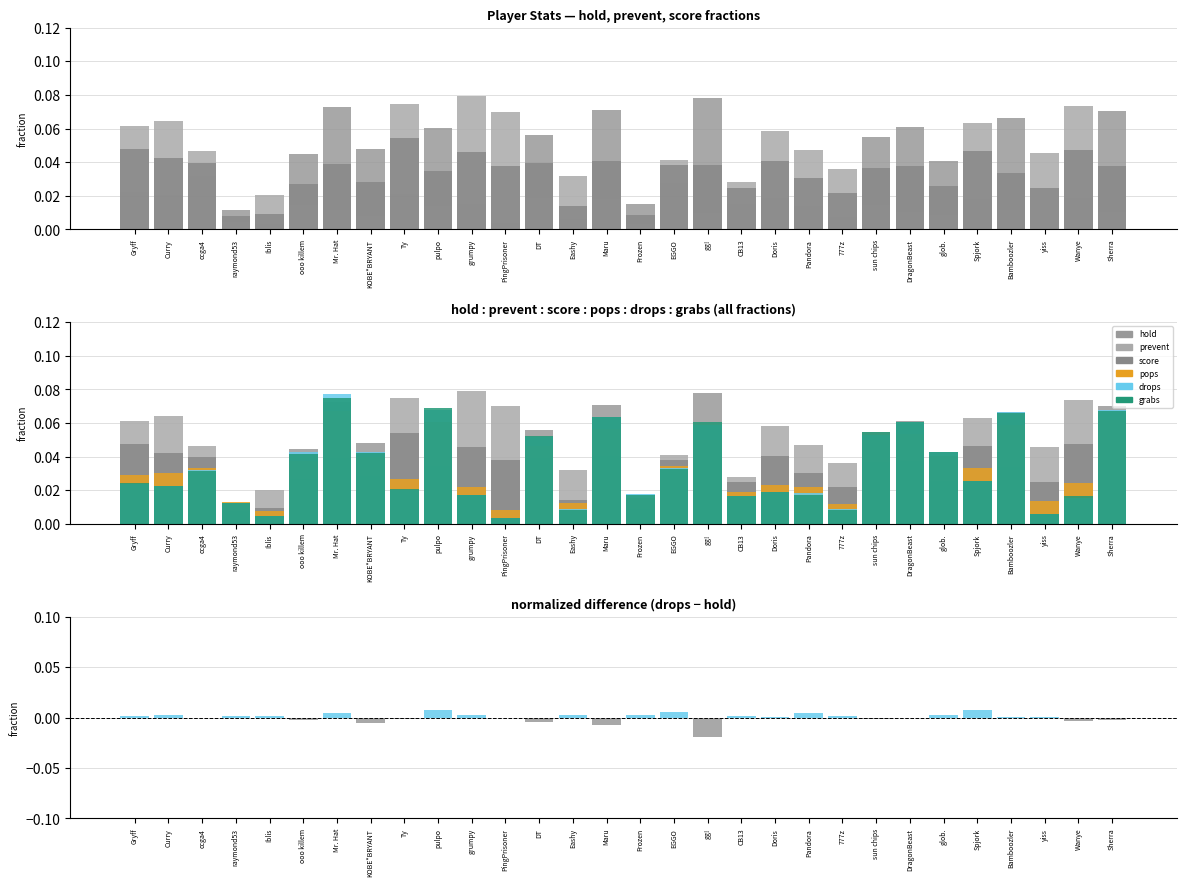

True or false: pops has a value of 0.0 at 777z.

False